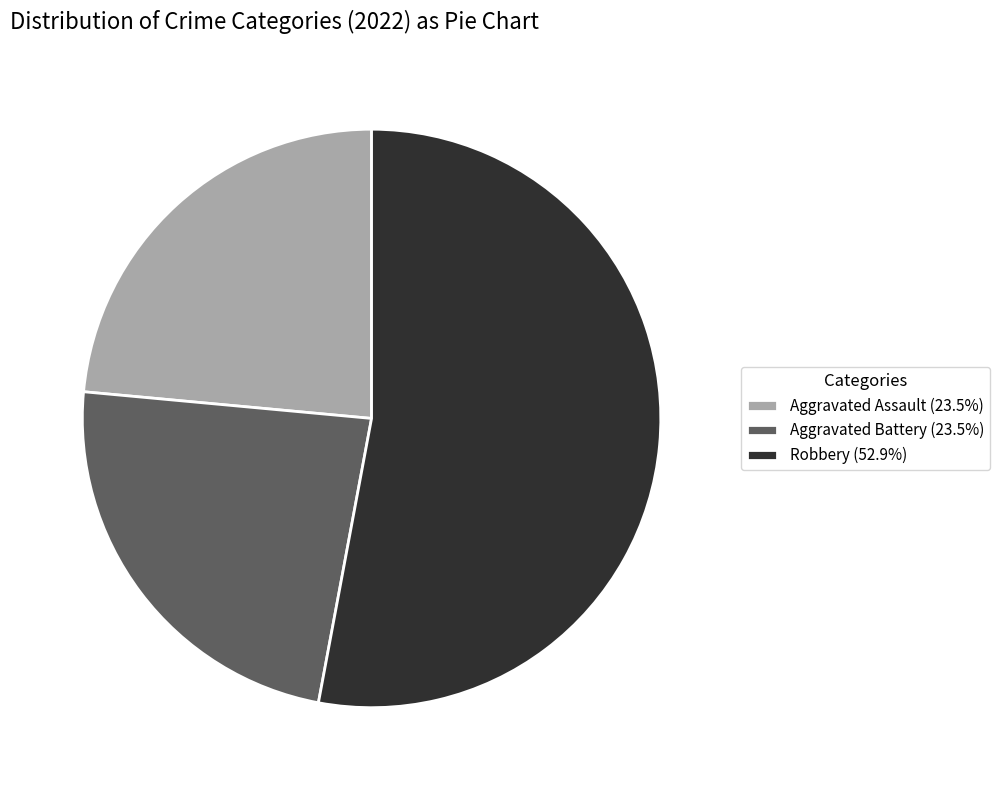

Does Robbery (52.9%) account for over 50% of the chart?

Yes